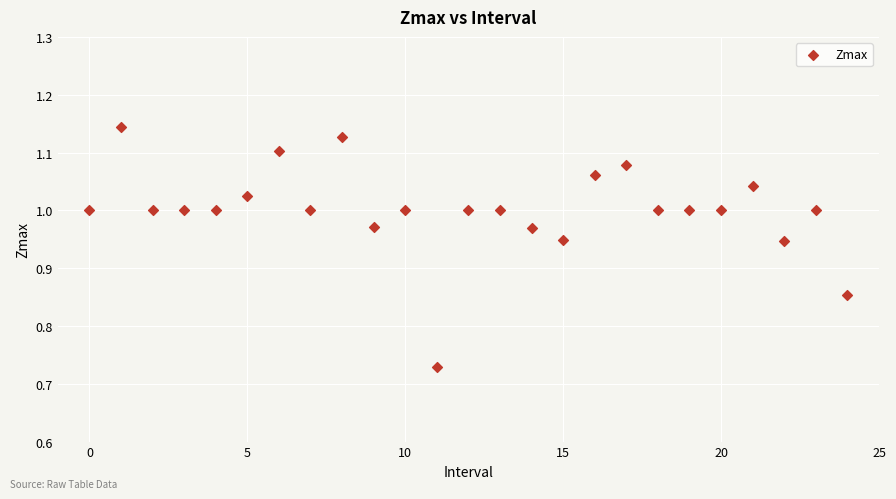

What is the range of Y values (max minus min)?

0.4